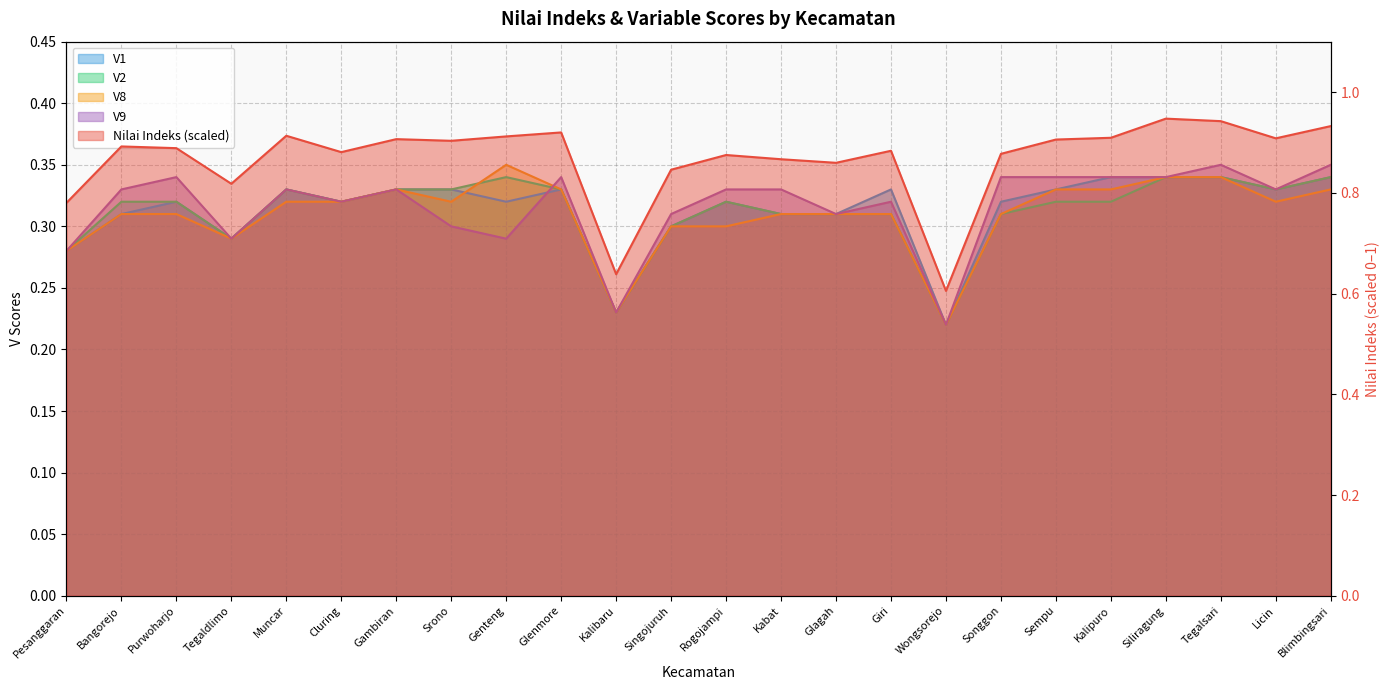

Reading left to right, list all the values displayed in this chart.

Nilai Indeks: Pesanggaran=0.8	Bangorejo=0.9	Purwoharjo=0.9	Tegaldlimo=0.8	Muncar=0.9	Cluring=0.9	Gambiran=0.9	Srono=0.9	Genteng=0.9	Glenmore=0.9	Kalibaru=0.6	Singojuruh=0.8	Rogojampi=0.9	Kabat=0.9	Glagah=0.9	Giri=0.9	Wongsorejo=0.6	Songgon=0.9	Sempu=0.9	Kalipuro=0.9	Siliragung=0.9	Tegalsari=0.9	Licin=0.9	Blimbingsari=0.9
V1: Pesanggaran=0.3	Bangorejo=0.3	Purwoharjo=0.3	Tegaldlimo=0.3	Muncar=0.3	Cluring=0.3	Gambiran=0.3	Srono=0.3	Genteng=0.3	Glenmore=0.3	Kalibaru=0.2	Singojuruh=0.3	Rogojampi=0.3	Kabat=0.3	Glagah=0.3	Giri=0.3	Wongsorejo=0.2	Songgon=0.3	Sempu=0.3	Kalipuro=0.3	Siliragung=0.3	Tegalsari=0.3	Licin=0.3	Blimbingsari=0.3
V2: Pesanggaran=0.3	Bangorejo=0.3	Purwoharjo=0.3	Tegaldlimo=0.3	Muncar=0.3	Cluring=0.3	Gambiran=0.3	Srono=0.3	Genteng=0.3	Glenmore=0.3	Kalibaru=0.2	Singojuruh=0.3	Rogojampi=0.3	Kabat=0.3	Glagah=0.3	Giri=0.3	Wongsorejo=0.2	Songgon=0.3	Sempu=0.3	Kalipuro=0.3	Siliragung=0.3	Tegalsari=0.3	Licin=0.3	Blimbingsari=0.3
V8: Pesanggaran=0.3	Bangorejo=0.3	Purwoharjo=0.3	Tegaldlimo=0.3	Muncar=0.3	Cluring=0.3	Gambiran=0.3	Srono=0.3	Genteng=0.3	Glenmore=0.3	Kalibaru=0.2	Singojuruh=0.3	Rogojampi=0.3	Kabat=0.3	Glagah=0.3	Giri=0.3	Wongsorejo=0.2	Songgon=0.3	Sempu=0.3	Kalipuro=0.3	Siliragung=0.3	Tegalsari=0.3	Licin=0.3	Blimbingsari=0.3
V9: Pesanggaran=0.3	Bangorejo=0.3	Purwoharjo=0.3	Tegaldlimo=0.3	Muncar=0.3	Cluring=0.3	Gambiran=0.3	Srono=0.3	Genteng=0.3	Glenmore=0.3	Kalibaru=0.2	Singojuruh=0.3	Rogojampi=0.3	Kabat=0.3	Glagah=0.3	Giri=0.3	Wongsorejo=0.2	Songgon=0.3	Sempu=0.3	Kalipuro=0.3	Siliragung=0.3	Tegalsari=0.3	Licin=0.3	Blimbingsari=0.3